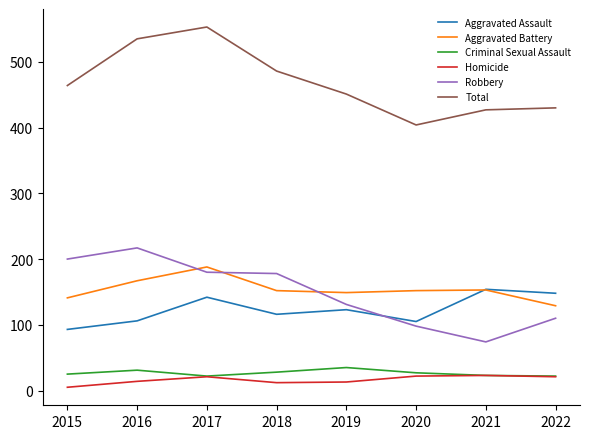

List the series in order of their peak value, lowest first.

Homicide, Criminal Sexual Assault, Aggravated Assault, Aggravated Battery, Robbery, Total